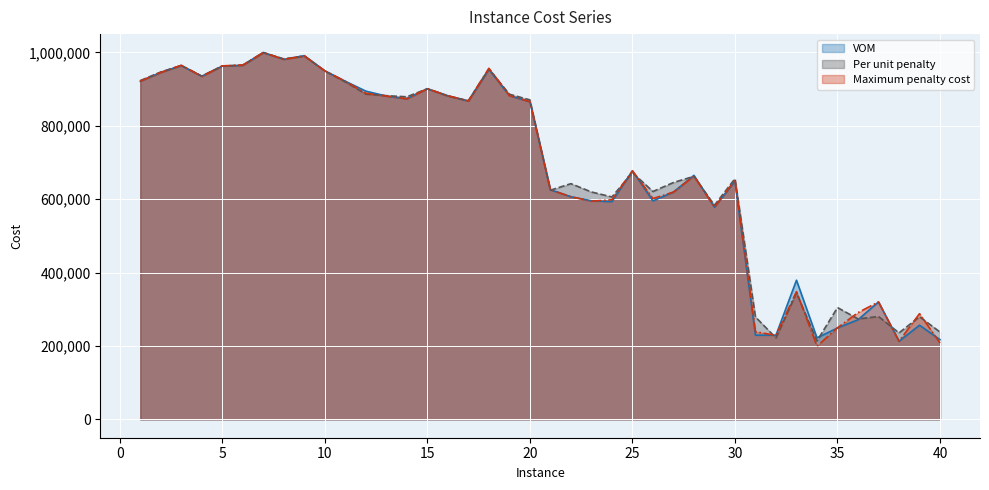

What is the greatest value displayed?

999974